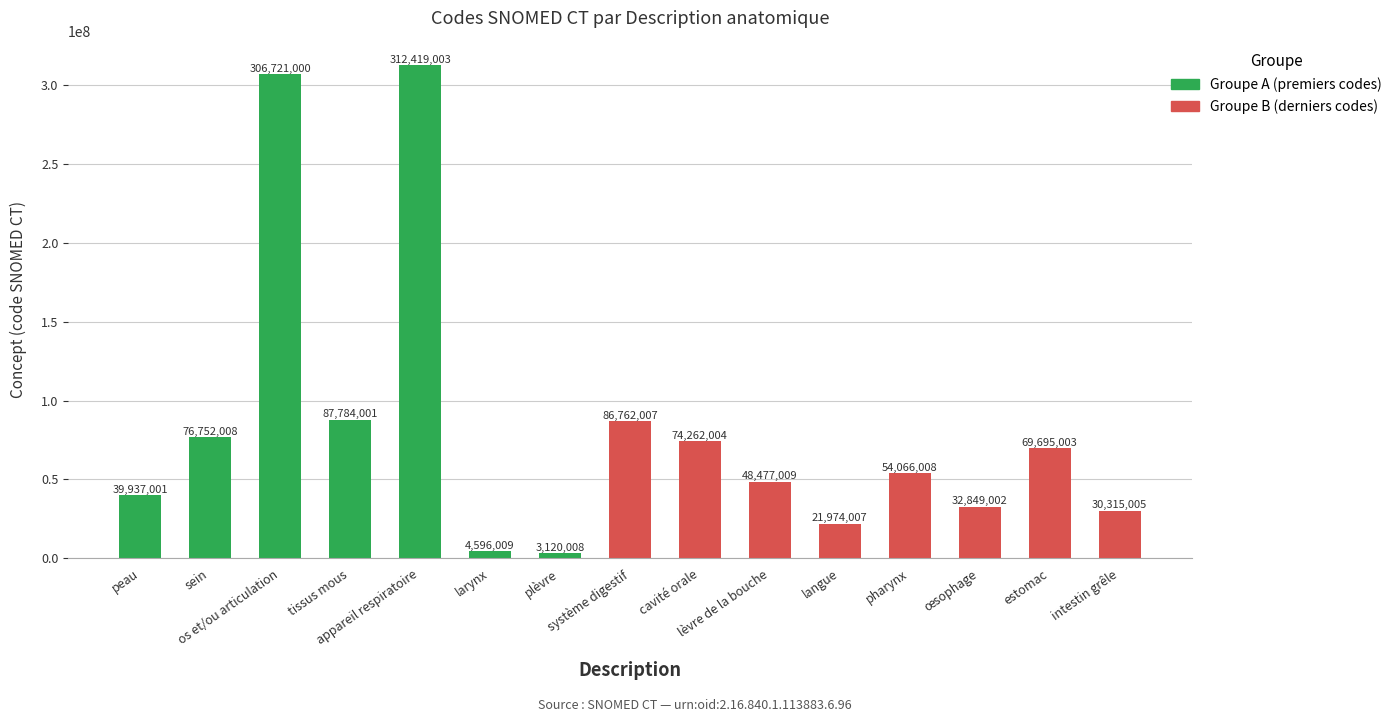

Rank the categories by value from highest to lowest.

appareil respiratoire, os et/ou articulation, tissus mous, système digestif, sein, cavité orale, estomac, pharynx, lèvre de la bouche, peau, œsophage, intestin grêle, langue, larynx, plèvre